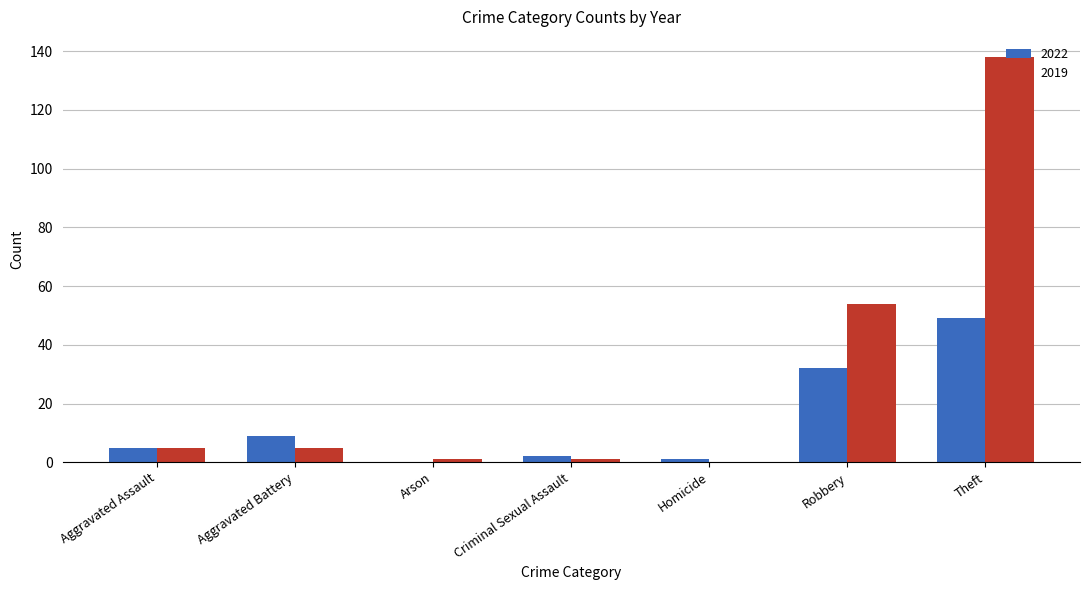

What is the difference between the 2022 values at Arson and Theft?

49